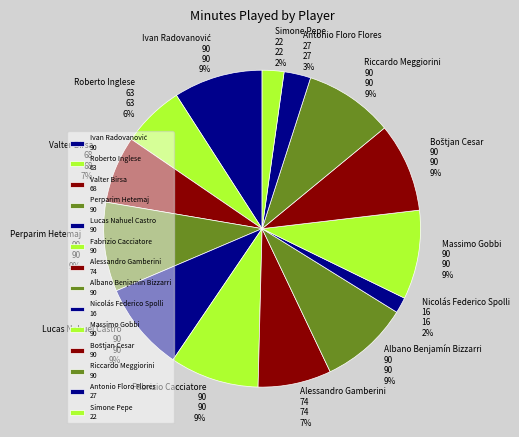

The Massimo Gobbi 90 slice represents 19% of the pie. True or false?

False